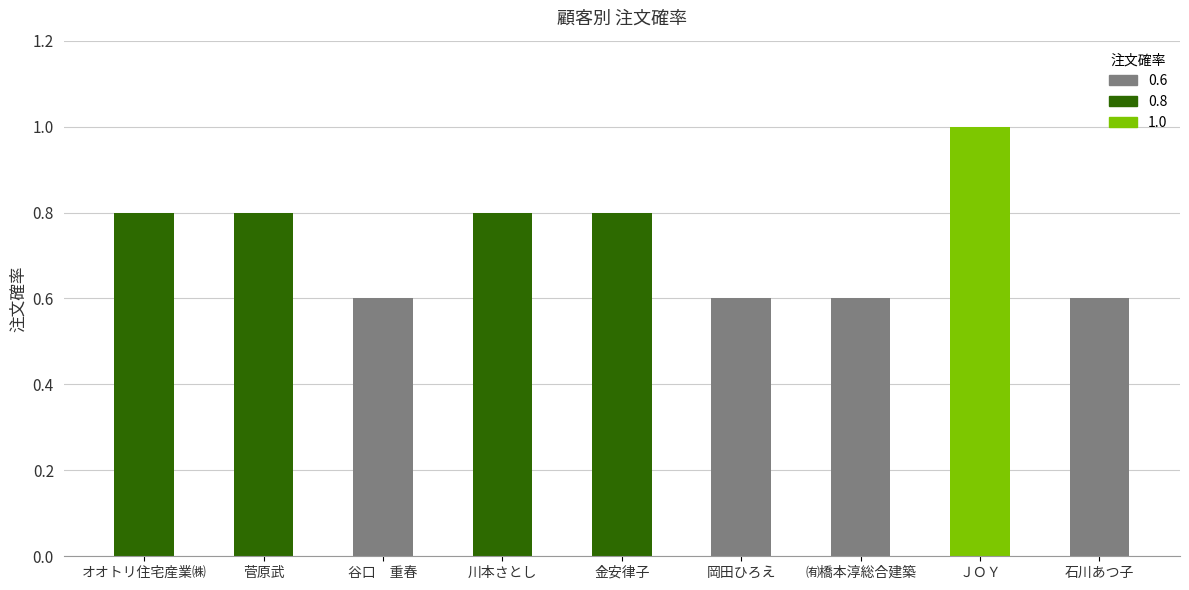

How many values are between 0 and 1?

9